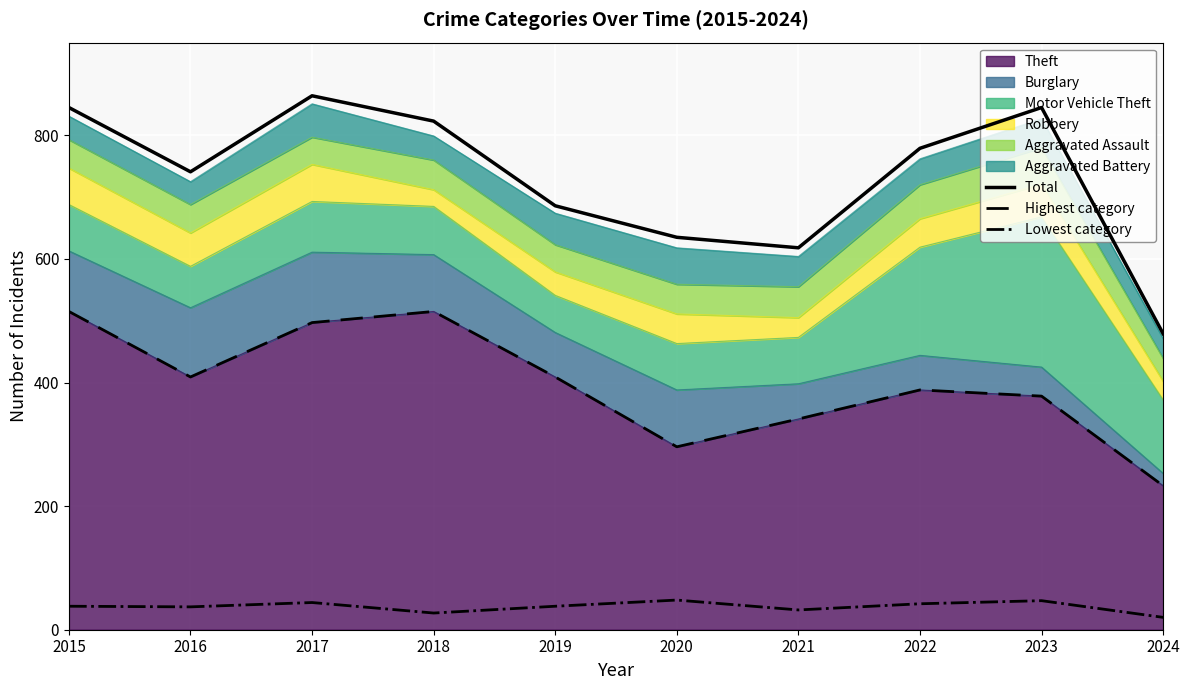

What is the value of the Total point at the 2nd from the left?

741